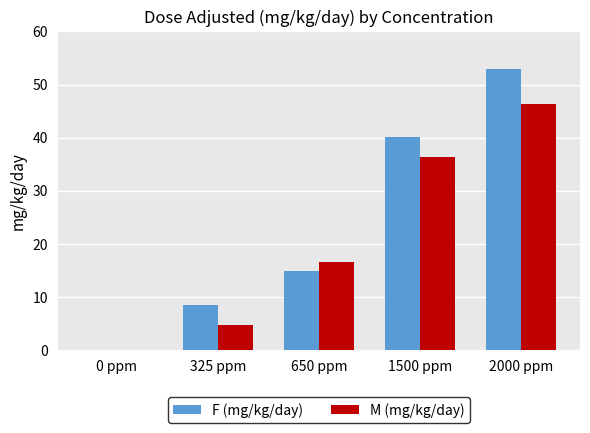

What is the difference between the M (mg/kg/day) values at 1500 ppm and 2000 ppm?

10.1